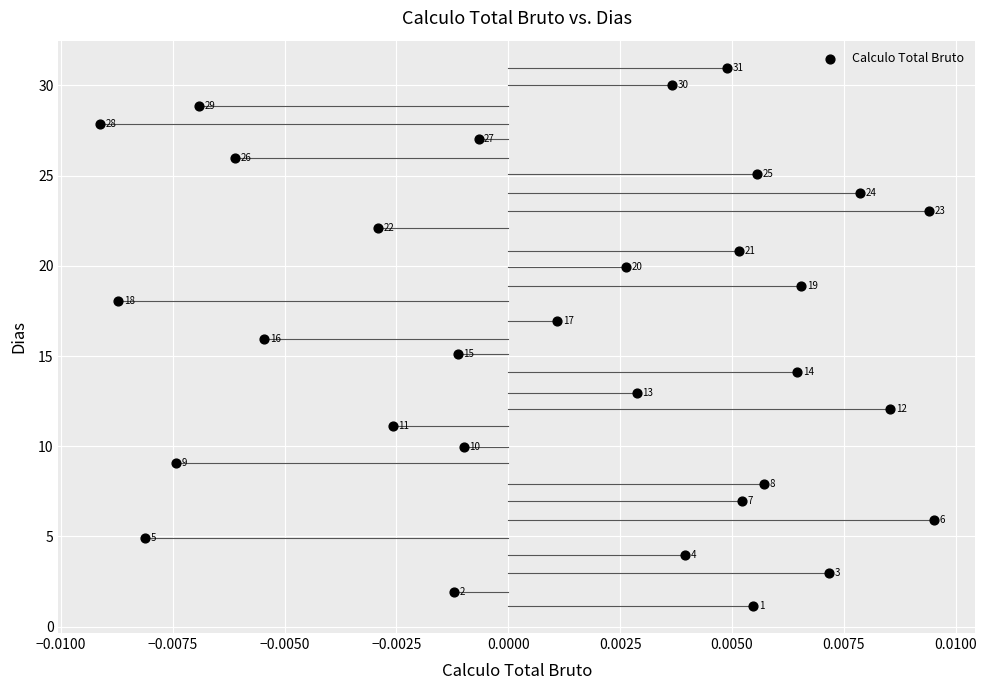

What Y value in the scatter plot is closest to 16?

16.0